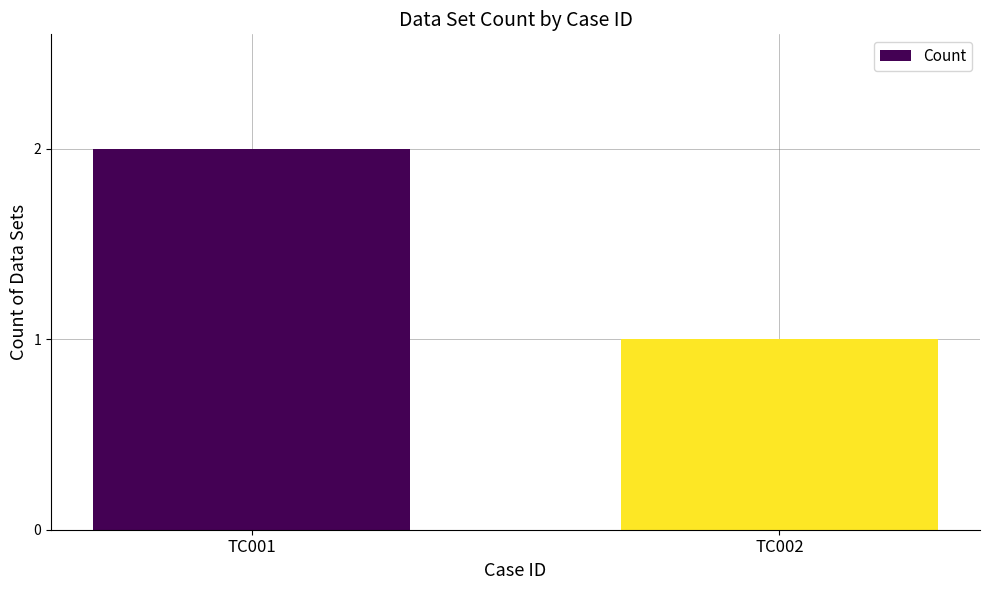

Reading left to right, extract all data points from this chart.

2	1